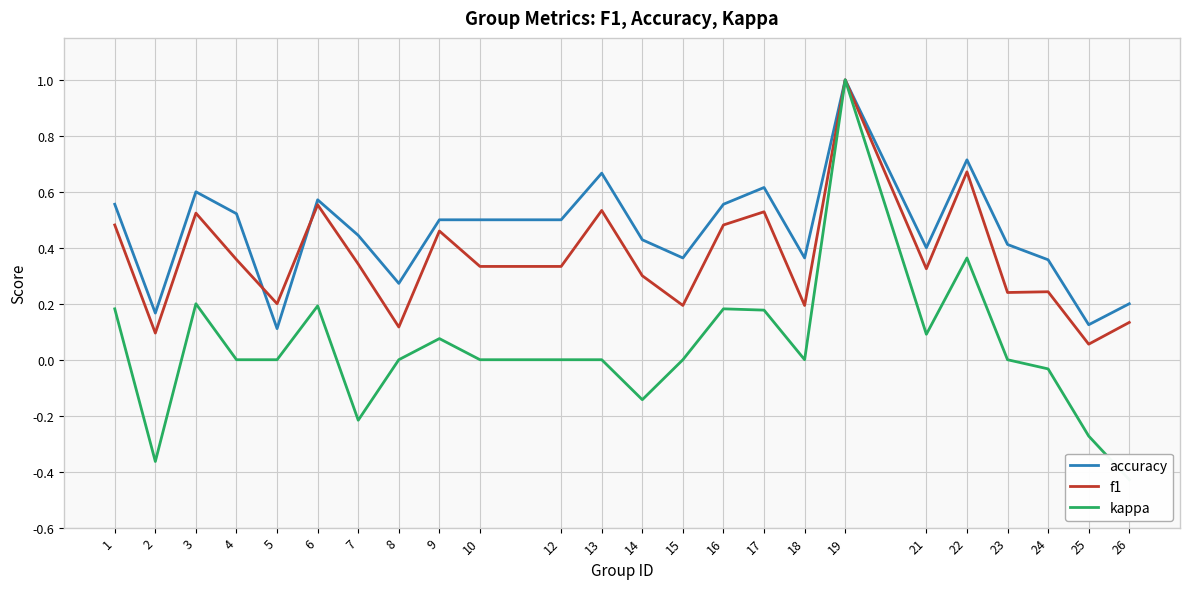

True or false: kappa and f1 intersect in this chart.

False